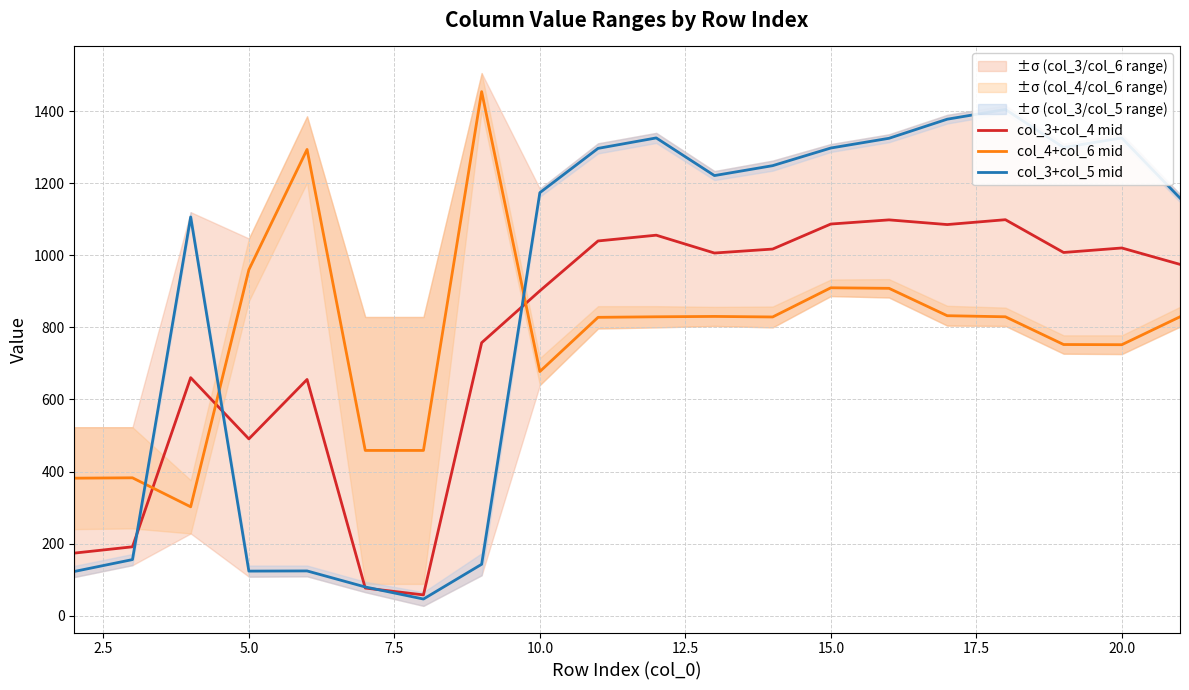

How many lines are shown in the chart?

3